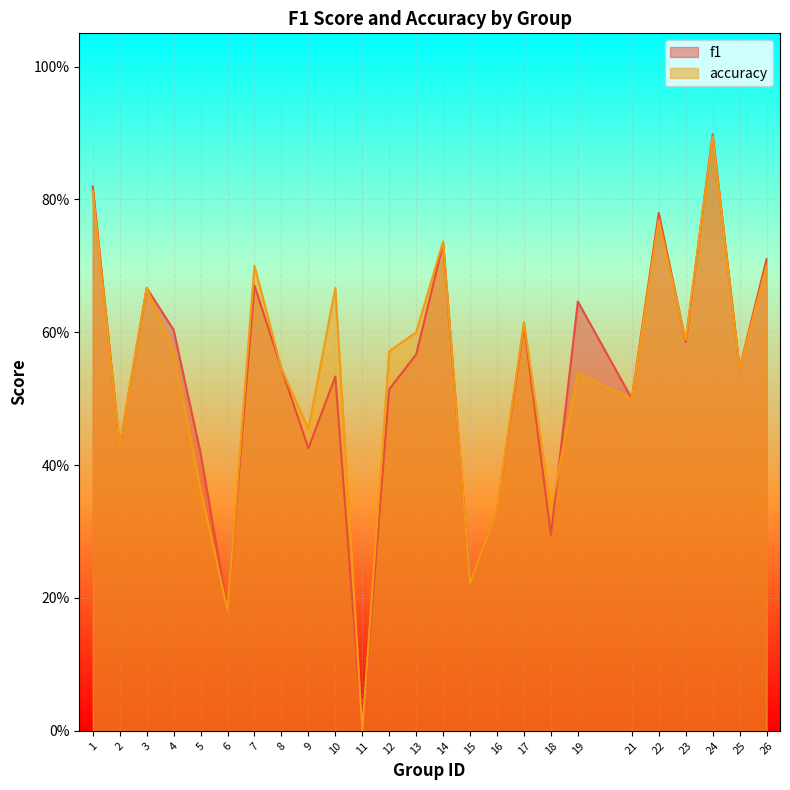

What is the difference between the f1 values at 19 and 15?

0.4